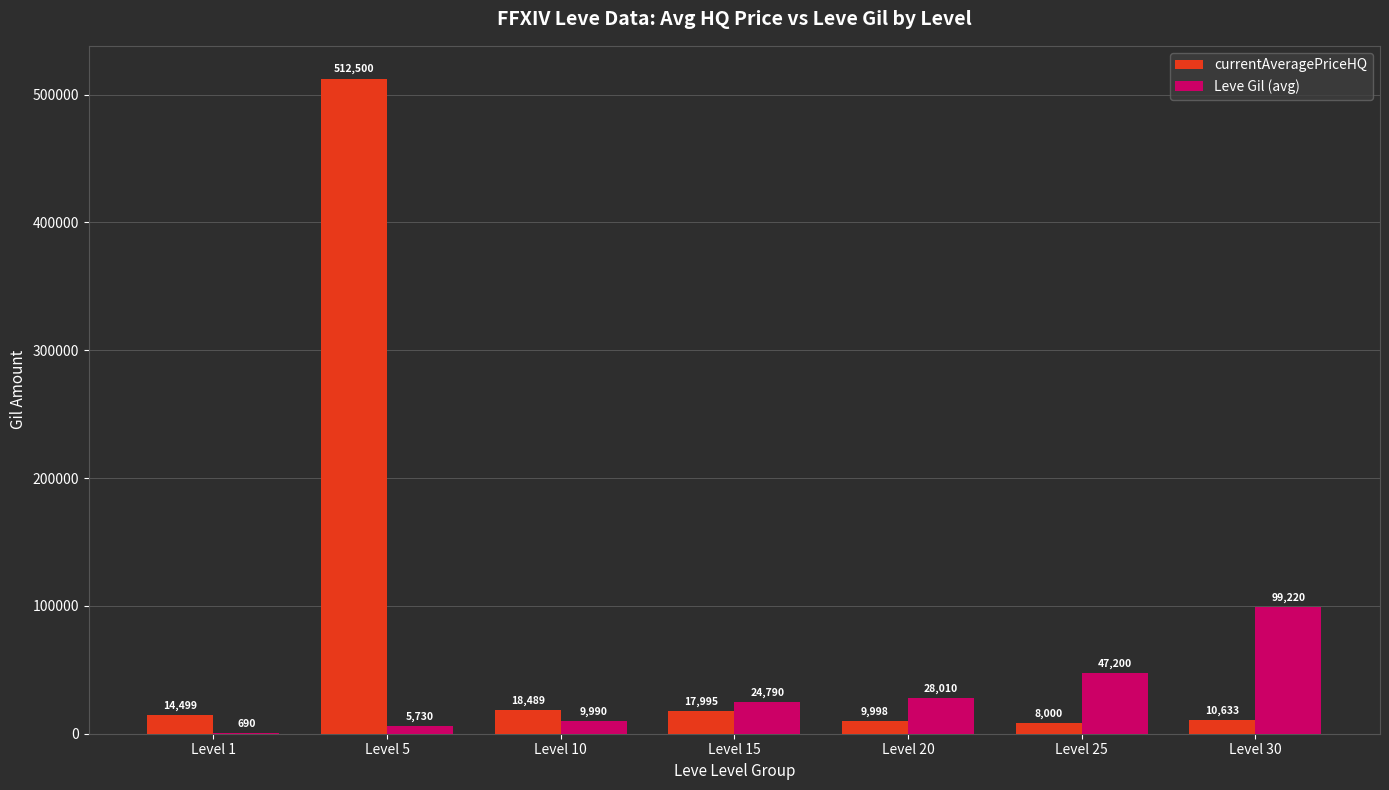

How many groups of bars are there?

7